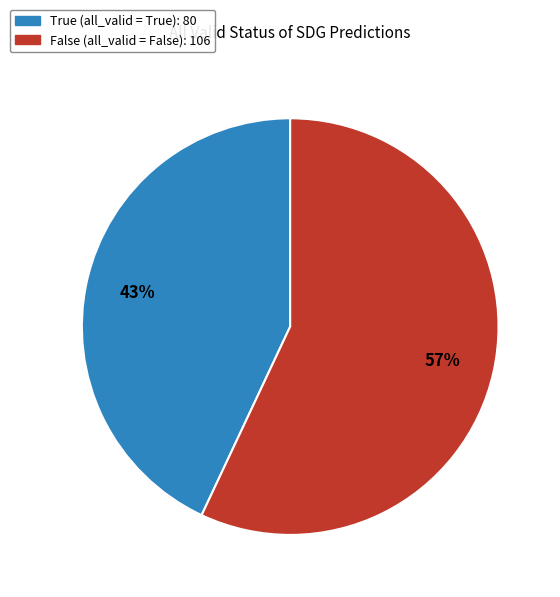

What is the ratio of the value at True to the value at False?

0.8